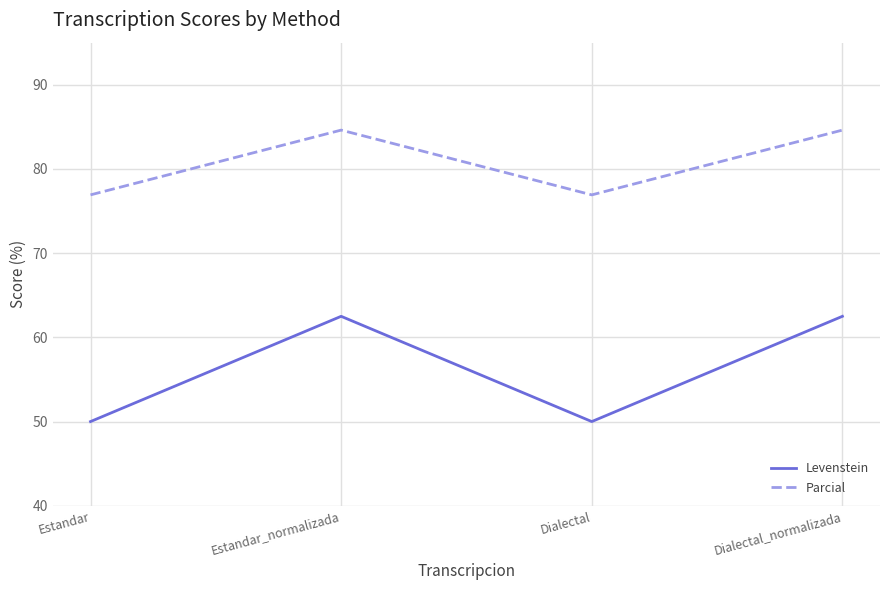

Is this an area chart (filled region under the line)?

No